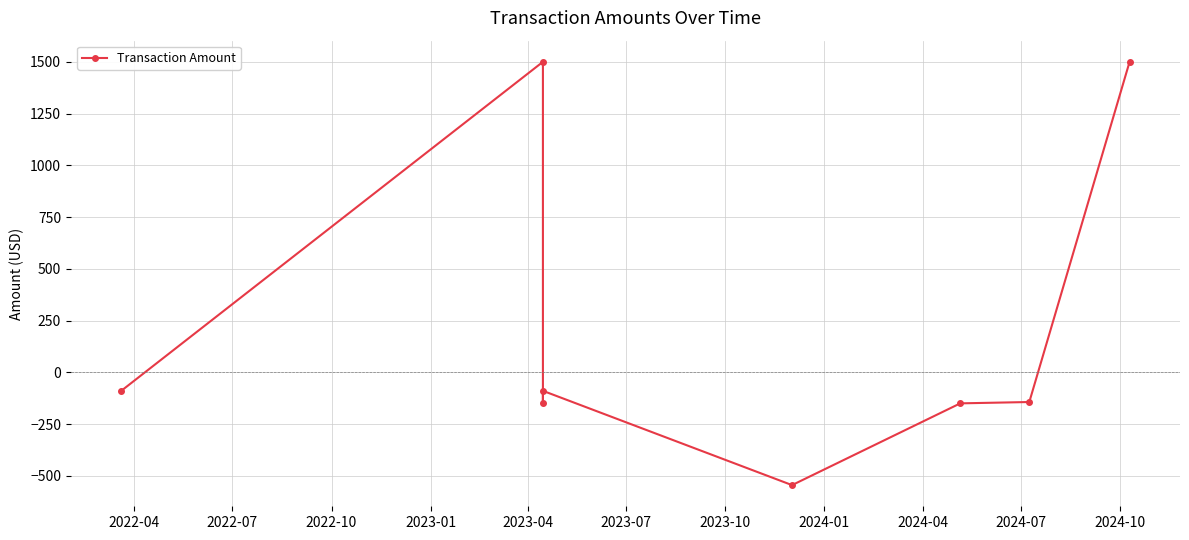

True or false: the data shows -232.9 at 2023-04.

False